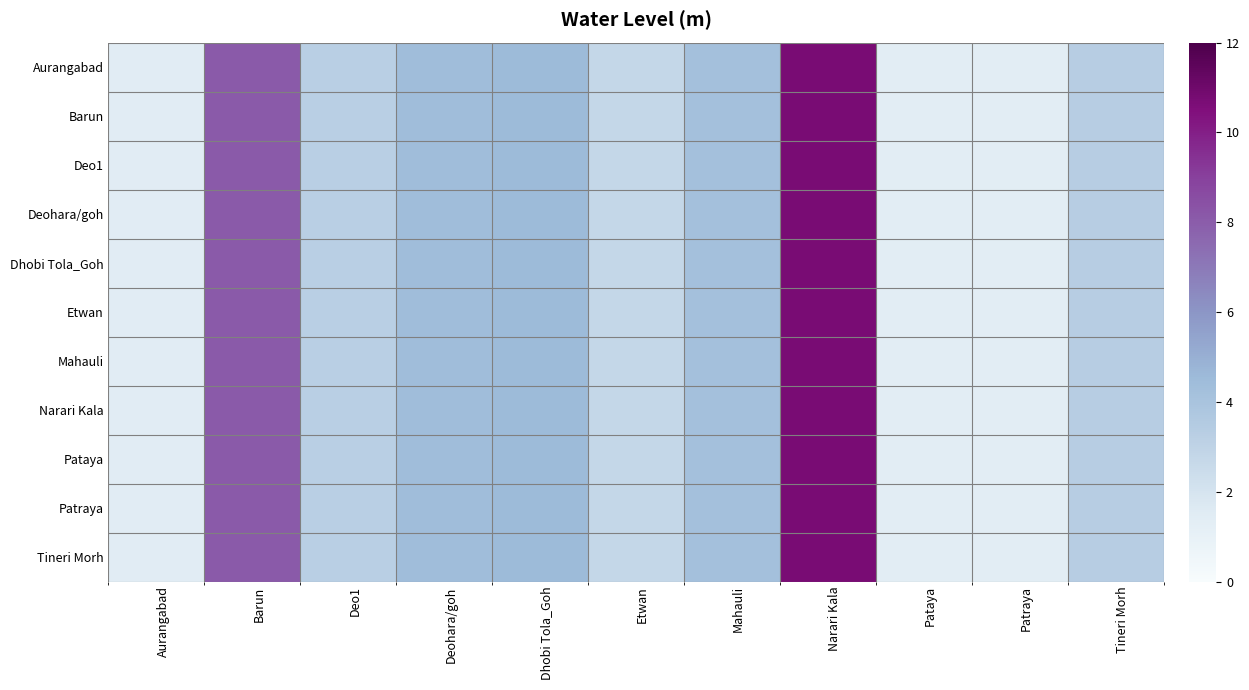

Reading right to left, list all the values displayed in this chart.

Aurangabad: Tineri Morh=3.4	Patraya=1.4	Pataya=1.4	Narari Kala=10.7	Mahauli=4.2	Etwan=2.7	Dhobi Tola_Goh=4.5	Deohara/goh=4.4	Deo1=3.2	Barun=8.1	Aurangabad=1.4
Barun: Tineri Morh=3.4	Patraya=1.4	Pataya=1.4	Narari Kala=10.7	Mahauli=4.2	Etwan=2.7	Dhobi Tola_Goh=4.5	Deohara/goh=4.4	Deo1=3.2	Barun=8.1	Aurangabad=1.4
Deo1: Tineri Morh=3.4	Patraya=1.4	Pataya=1.4	Narari Kala=10.7	Mahauli=4.2	Etwan=2.7	Dhobi Tola_Goh=4.5	Deohara/goh=4.4	Deo1=3.2	Barun=8.1	Aurangabad=1.4
Deohara/goh: Tineri Morh=3.4	Patraya=1.4	Pataya=1.4	Narari Kala=10.7	Mahauli=4.2	Etwan=2.7	Dhobi Tola_Goh=4.5	Deohara/goh=4.4	Deo1=3.2	Barun=8.1	Aurangabad=1.4
Dhobi Tola_Goh: Tineri Morh=3.4	Patraya=1.4	Pataya=1.4	Narari Kala=10.7	Mahauli=4.2	Etwan=2.7	Dhobi Tola_Goh=4.5	Deohara/goh=4.4	Deo1=3.2	Barun=8.1	Aurangabad=1.4
Etwan: Tineri Morh=3.4	Patraya=1.4	Pataya=1.4	Narari Kala=10.7	Mahauli=4.2	Etwan=2.7	Dhobi Tola_Goh=4.5	Deohara/goh=4.4	Deo1=3.2	Barun=8.1	Aurangabad=1.4
Mahauli: Tineri Morh=3.4	Patraya=1.4	Pataya=1.4	Narari Kala=10.7	Mahauli=4.2	Etwan=2.7	Dhobi Tola_Goh=4.5	Deohara/goh=4.4	Deo1=3.2	Barun=8.1	Aurangabad=1.4
Narari Kala: Tineri Morh=3.4	Patraya=1.4	Pataya=1.4	Narari Kala=10.7	Mahauli=4.2	Etwan=2.7	Dhobi Tola_Goh=4.5	Deohara/goh=4.4	Deo1=3.2	Barun=8.1	Aurangabad=1.4
Pataya: Tineri Morh=3.4	Patraya=1.4	Pataya=1.4	Narari Kala=10.7	Mahauli=4.2	Etwan=2.7	Dhobi Tola_Goh=4.5	Deohara/goh=4.4	Deo1=3.2	Barun=8.1	Aurangabad=1.4
Patraya: Tineri Morh=3.4	Patraya=1.4	Pataya=1.4	Narari Kala=10.7	Mahauli=4.2	Etwan=2.7	Dhobi Tola_Goh=4.5	Deohara/goh=4.4	Deo1=3.2	Barun=8.1	Aurangabad=1.4
Tineri Morh: Tineri Morh=3.4	Patraya=1.4	Pataya=1.4	Narari Kala=10.7	Mahauli=4.2	Etwan=2.7	Dhobi Tola_Goh=4.5	Deohara/goh=4.4	Deo1=3.2	Barun=8.1	Aurangabad=1.4